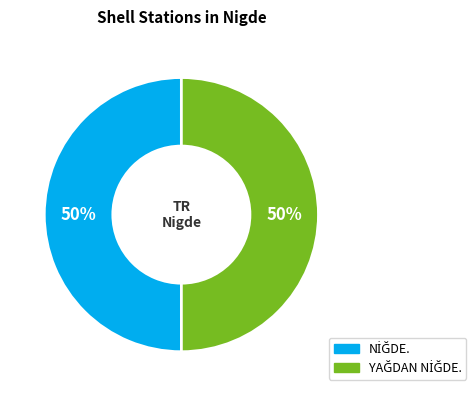

To the nearest percent, what is the average slice percentage?

50%